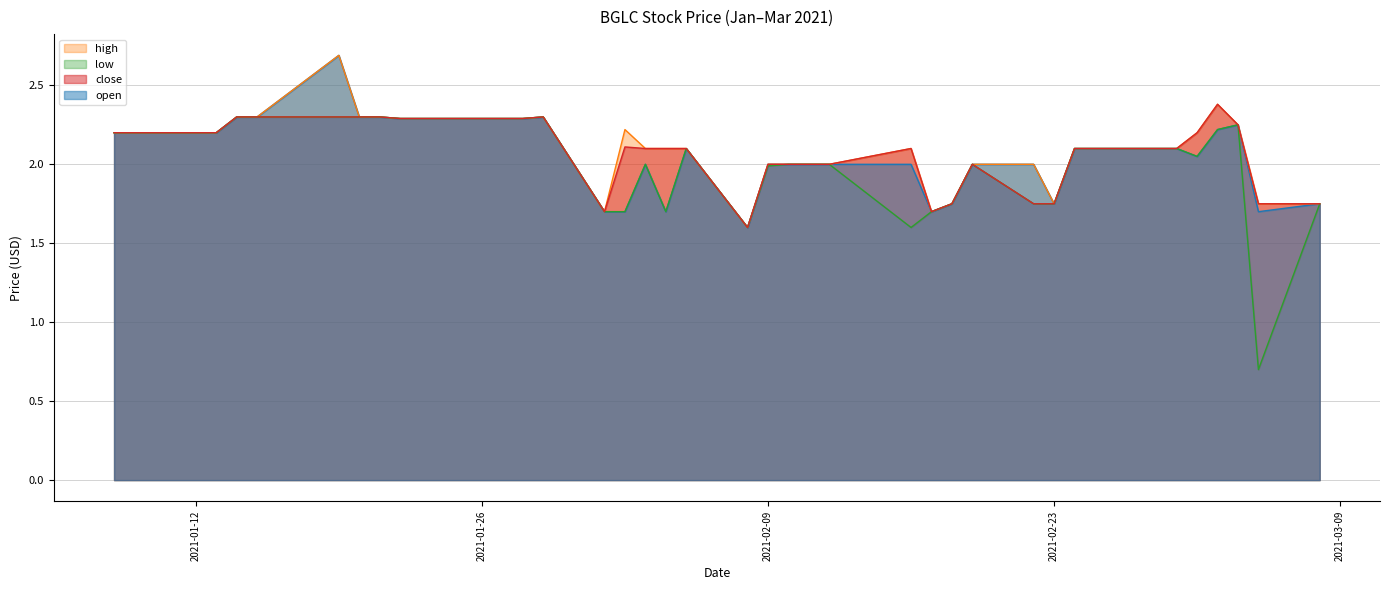

True or false: high and low intersect in this chart.

False